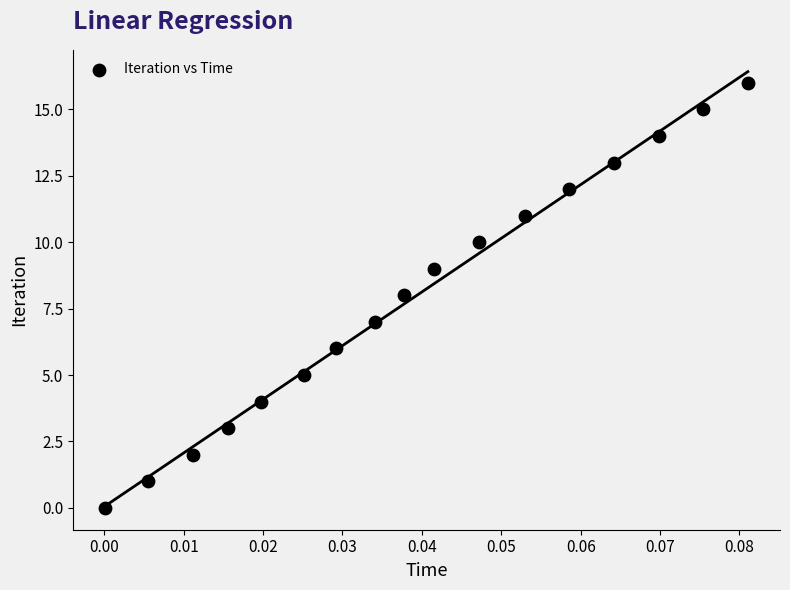

What is the range of Y values (max minus min)?

16